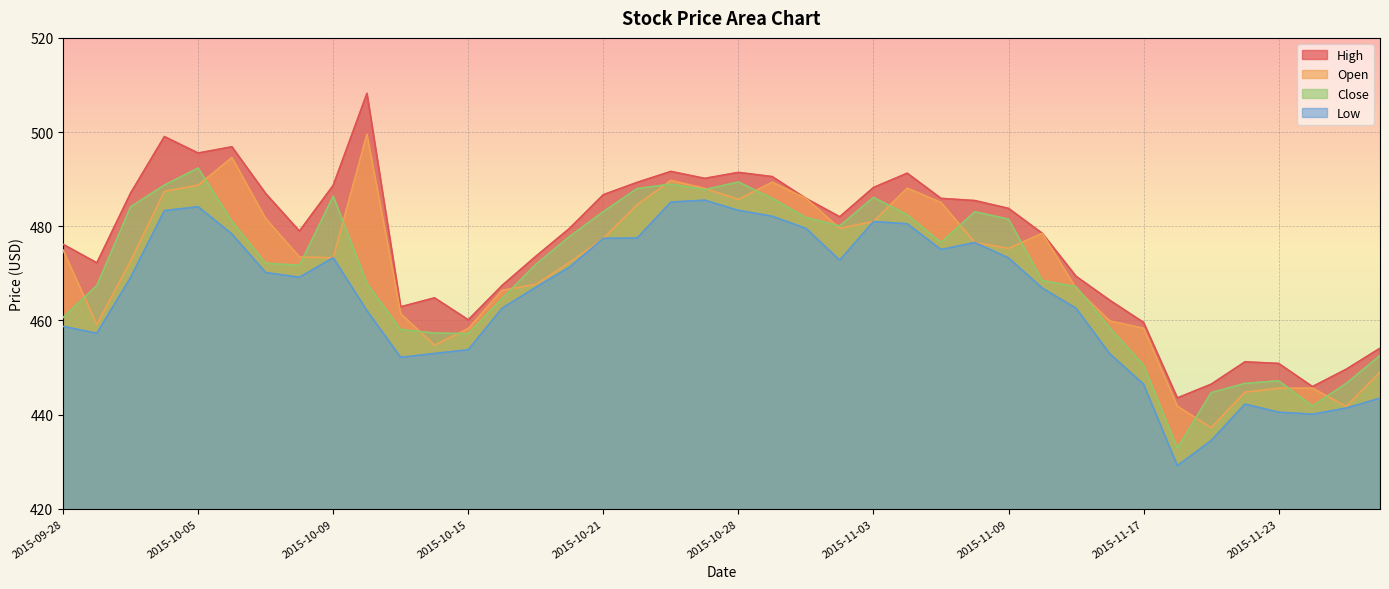

How many lines are shown in the chart?

4